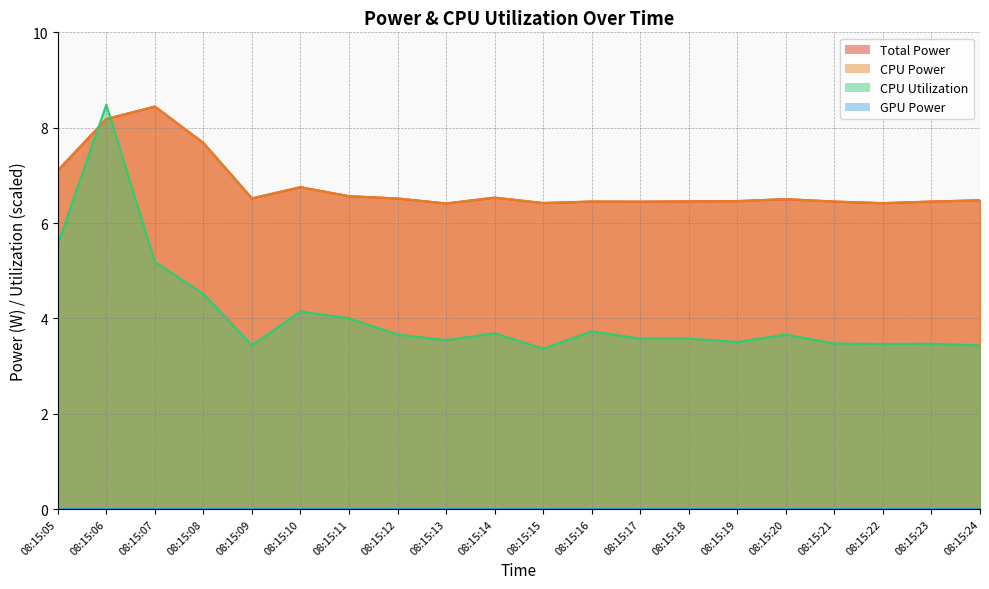

List the labels in order of CPU Utilization value, smallest first.

08:15:15, 08:15:09, 08:15:24, 08:15:22, 08:15:23, 08:15:21, 08:15:19, 08:15:13, 08:15:17, 08:15:18, 08:15:12, 08:15:20, 08:15:14, 08:15:16, 08:15:11, 08:15:10, 08:15:08, 08:15:07, 08:15:05, 08:15:06